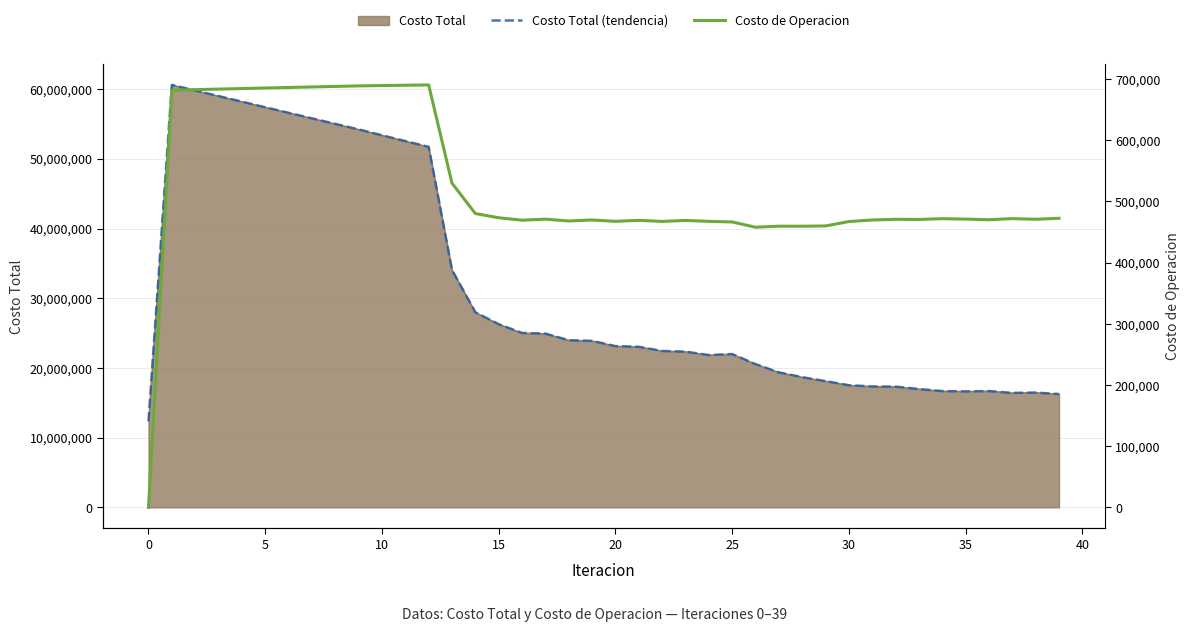

How many lines are shown in the chart?

2